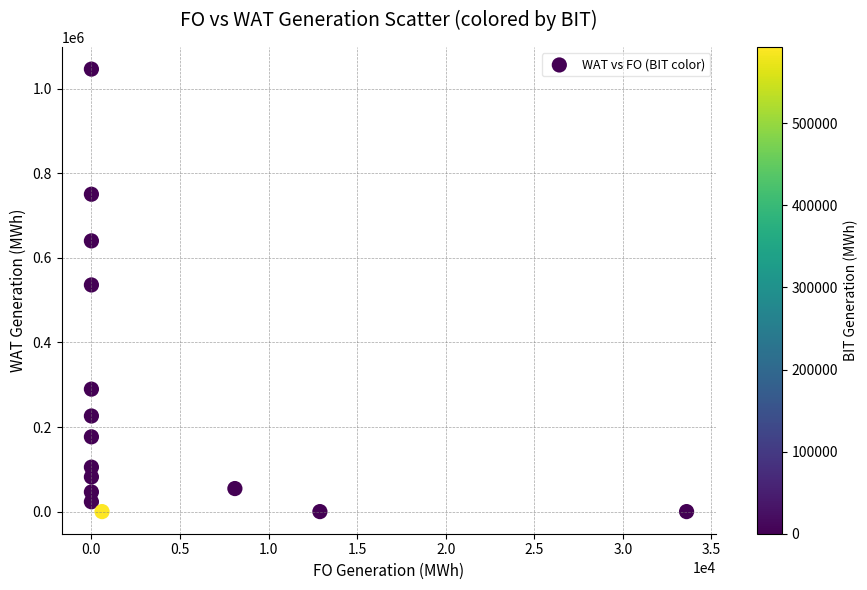

What Y value in the scatter plot is closest to 523200?

536000